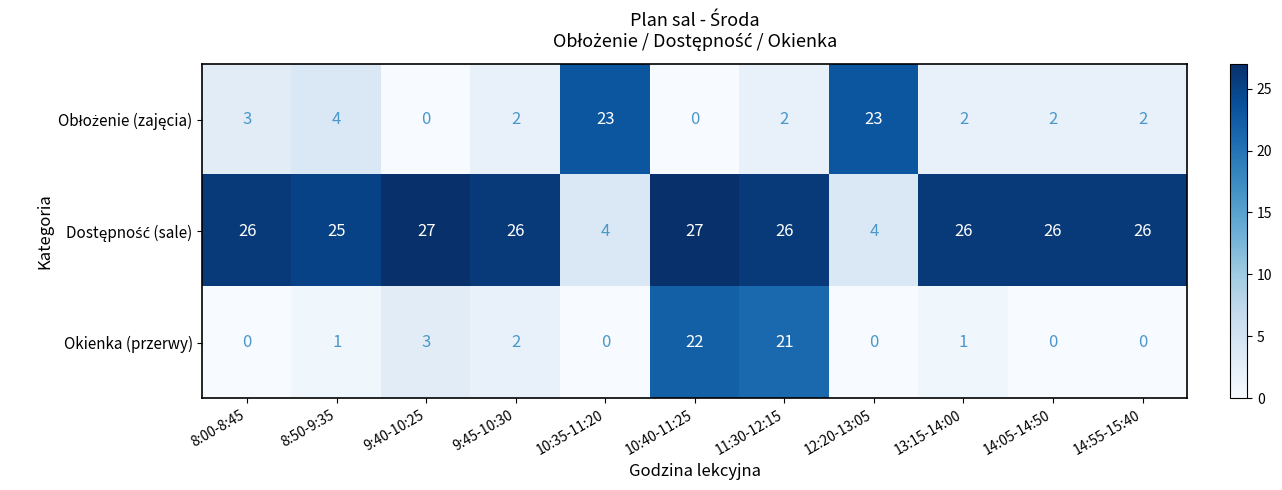

True or false: Okienka (przerwy) has a value of 22 at 10:40-11:25.

True